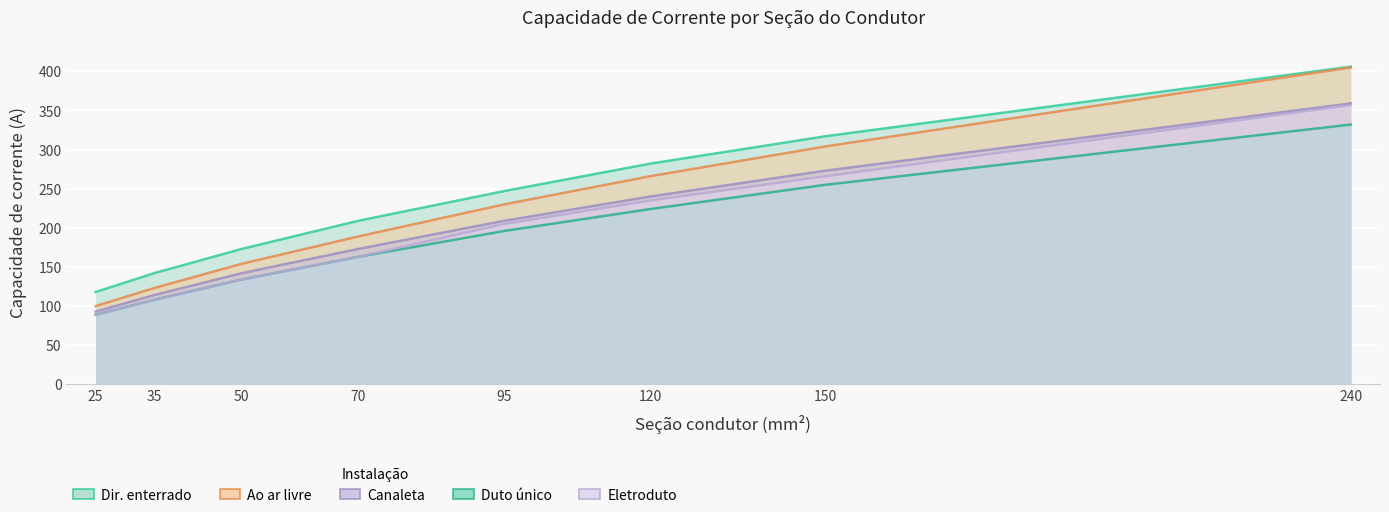

At which label does Dir. enterrado reach its peak?

240